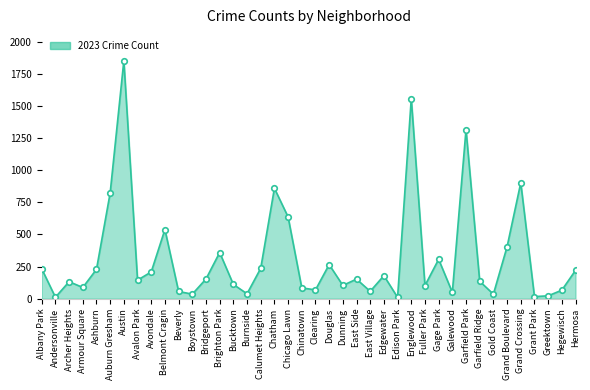

What is the maximum value shown in the chart?

1852